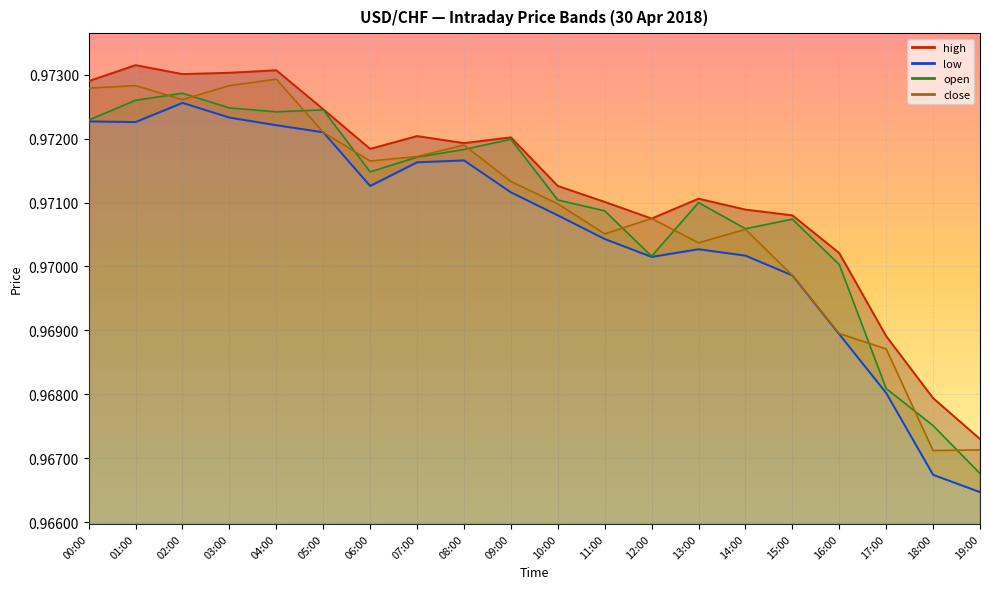

Where is the first local minimum for open?

04:00